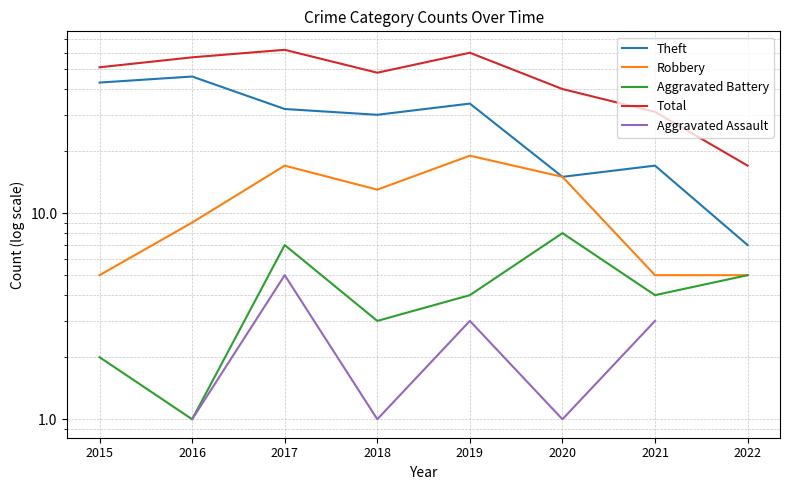

At which category is the sum across all series the highest?

2017